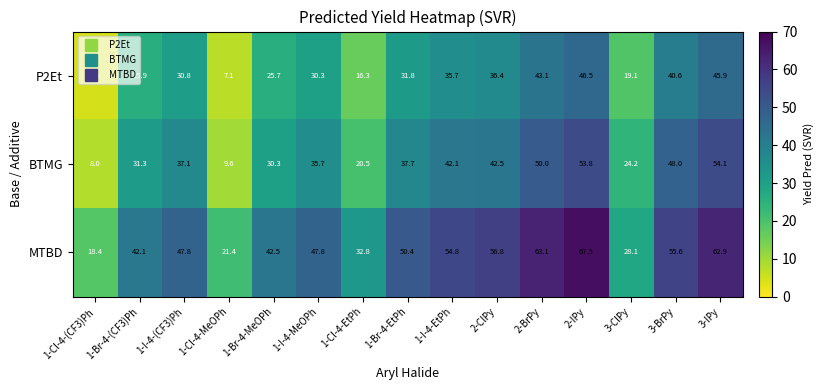

At which label does BTMG first exceed 37?

1-I-4-(CF3)Ph